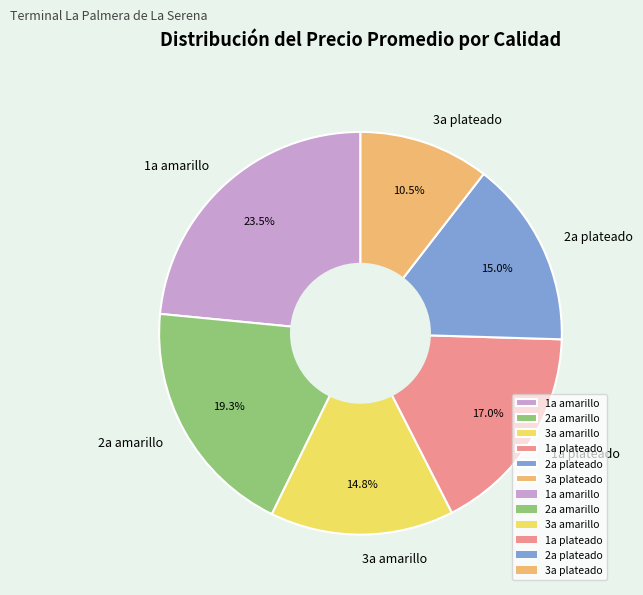

Is 1a amarillo the majority of the pie?

No